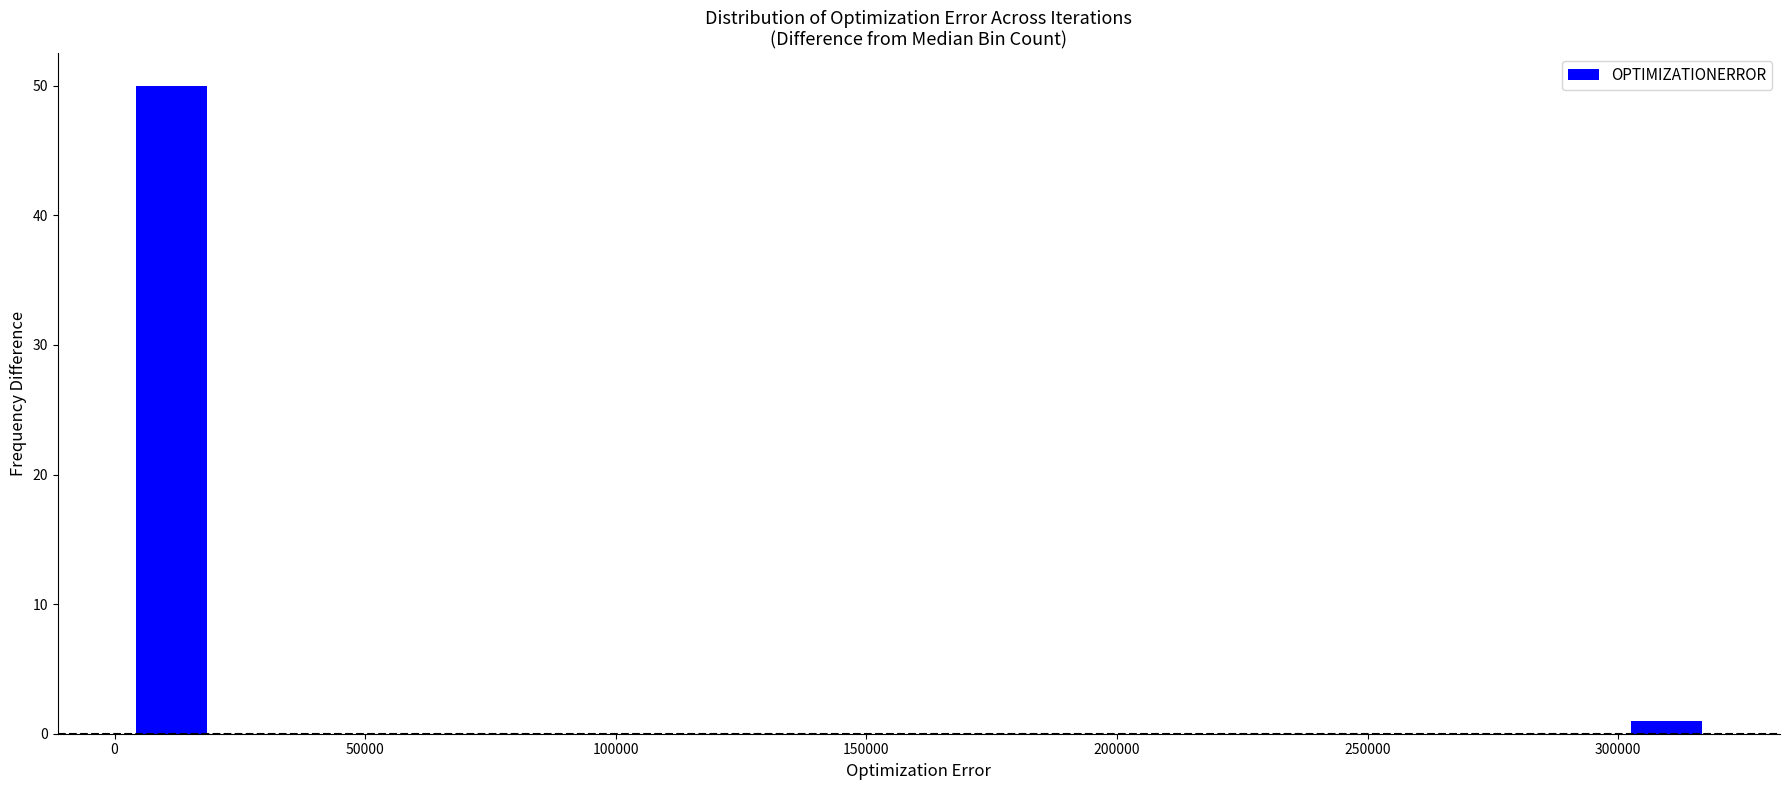

Around what value on the x-axis is the tallest bar? Give the approximate position of its centre, as read against the axis.

10000